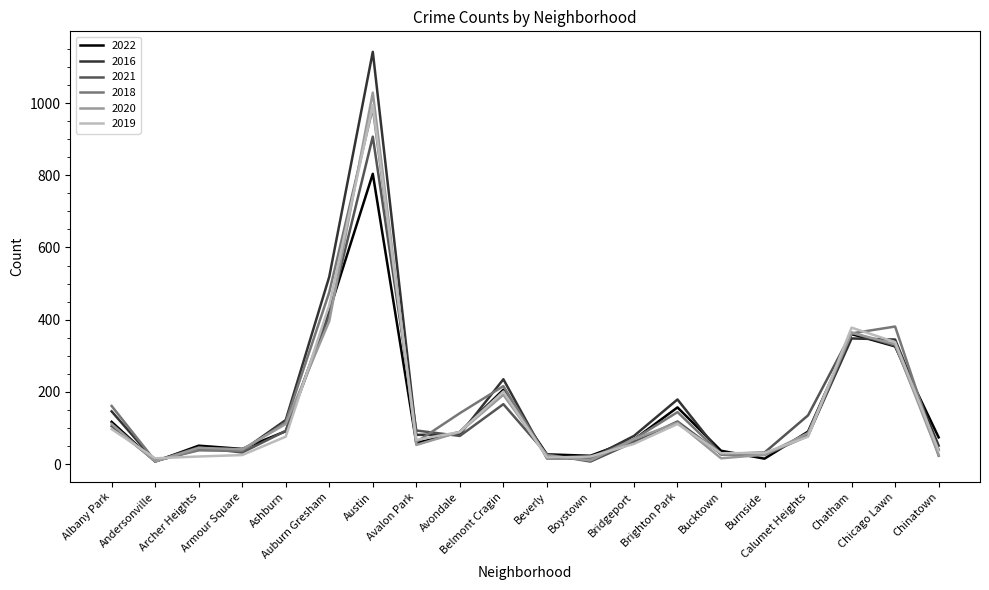

Which series has the widest spread of values?

2016